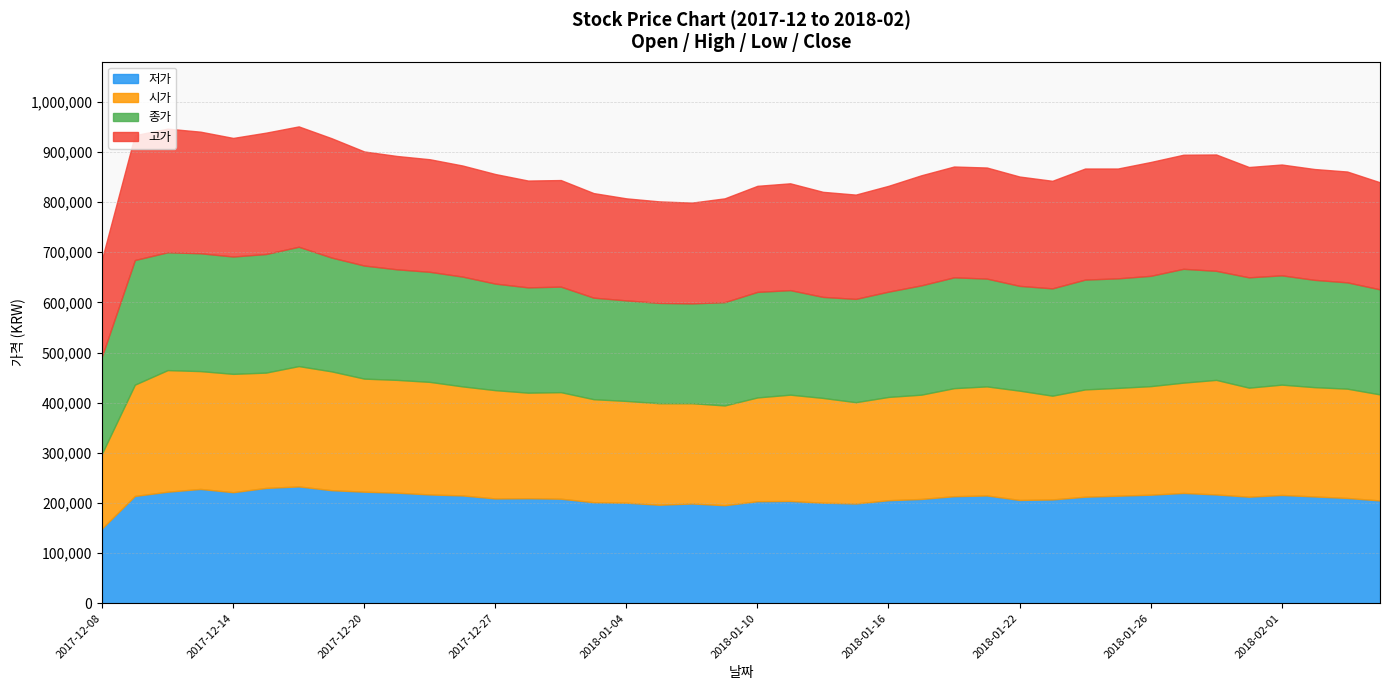

How many distinct data groups are displayed?

4